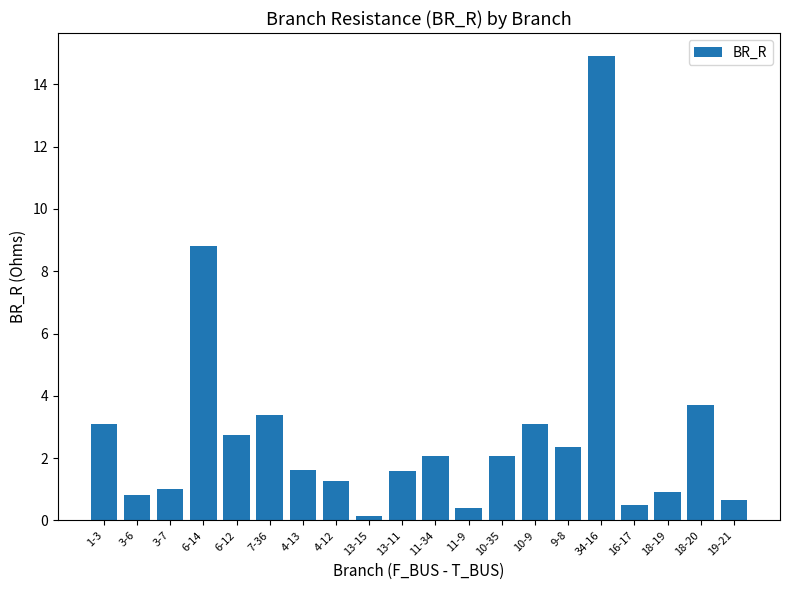

What is the value of the 9th bar from the left?

0.1